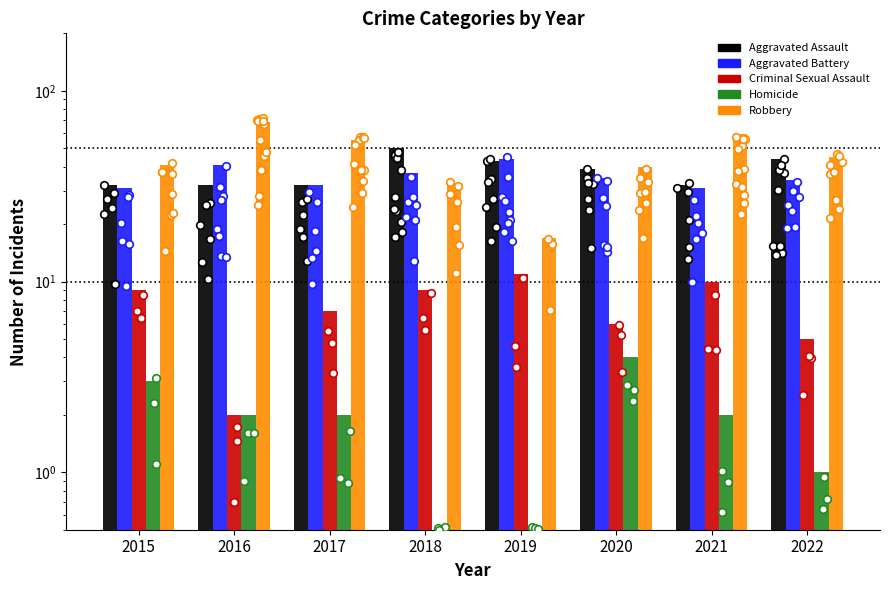

Which series contains the highest Y value?

Robbery